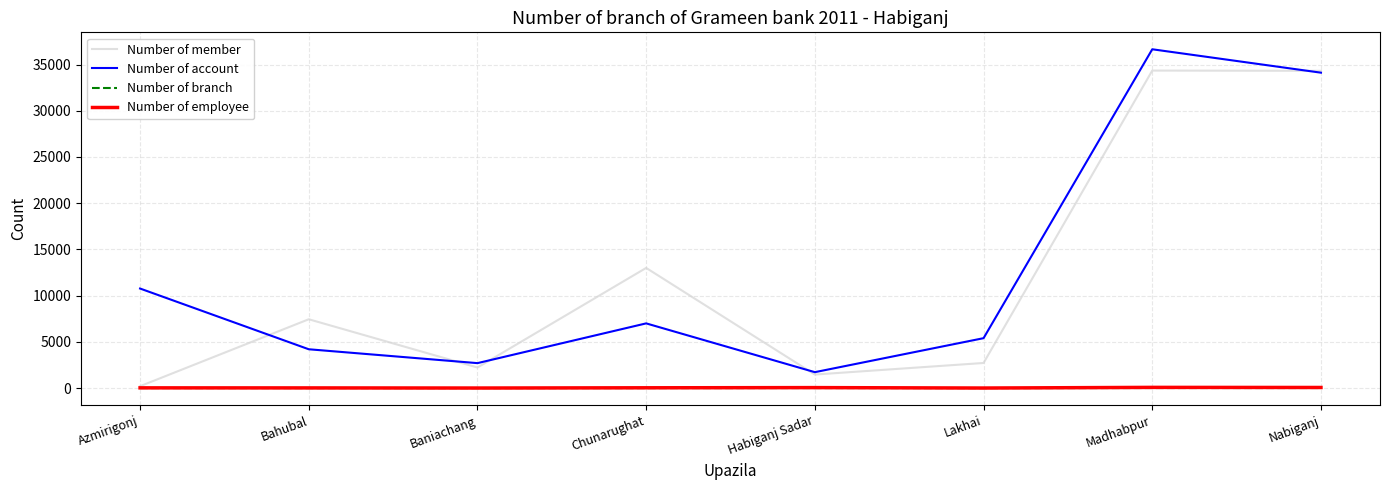

What value does the Number of account series have at Lakhai?

5400